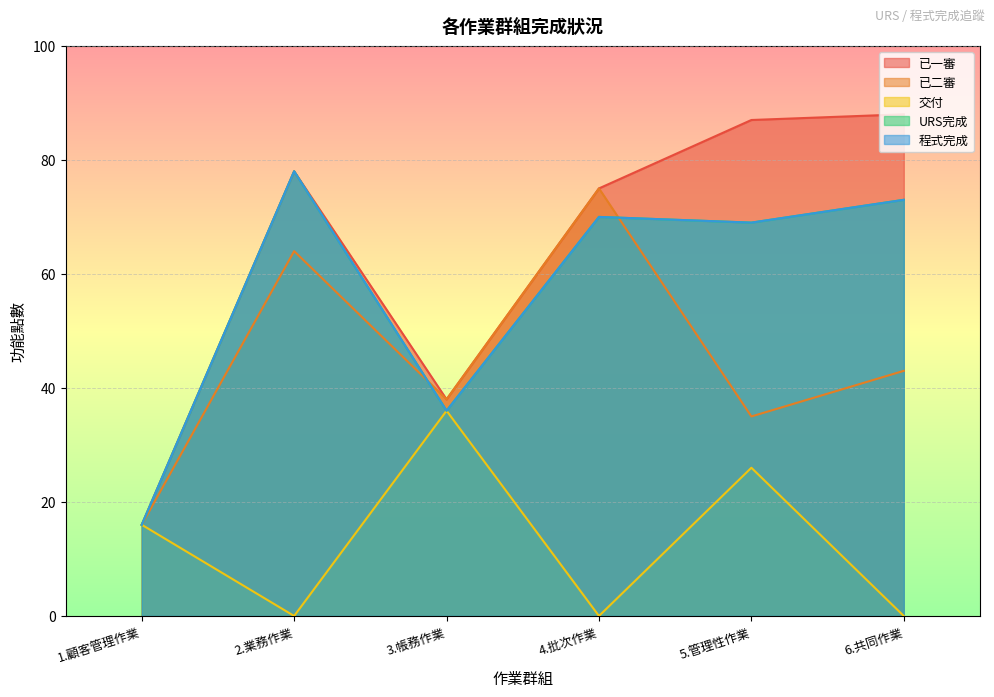

How many values in 交付 are above zero?

3